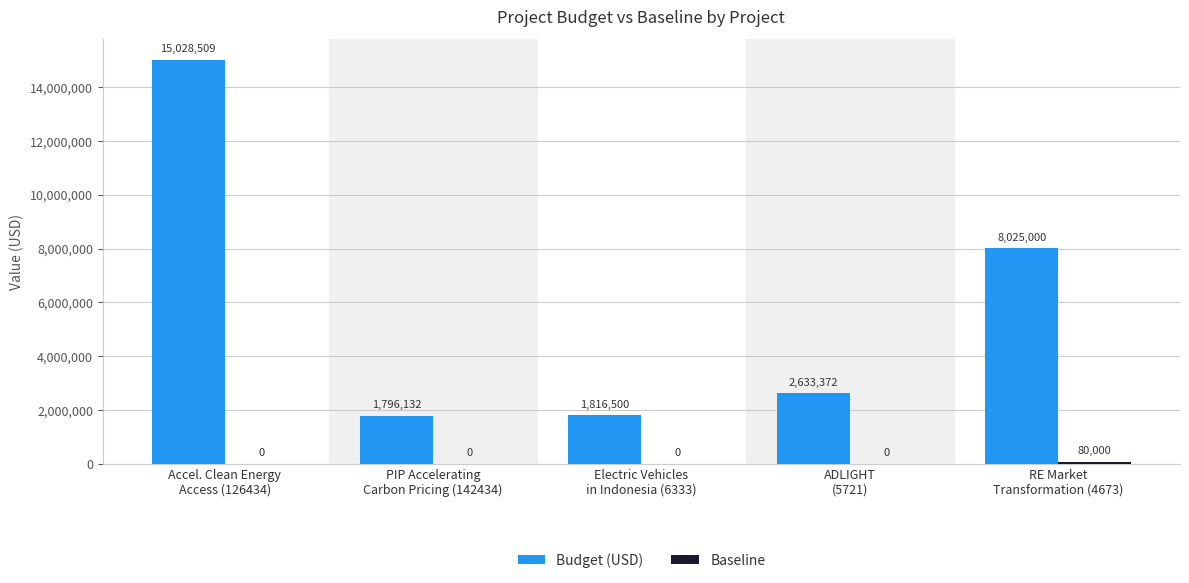

What is the greatest value displayed?

15028509